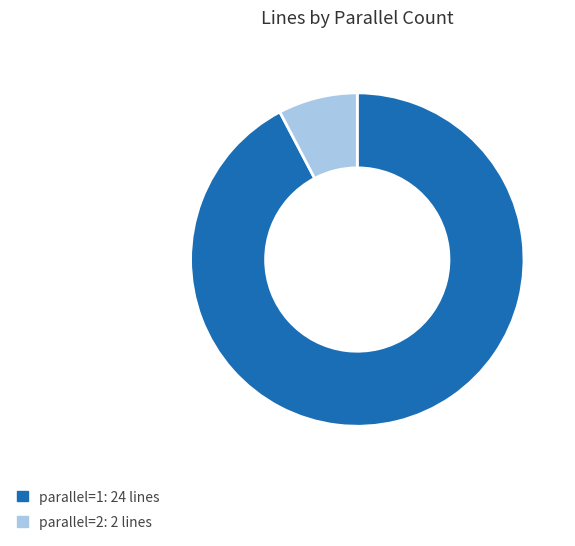

The parallel=2 slice represents 8% of the pie. True or false?

True